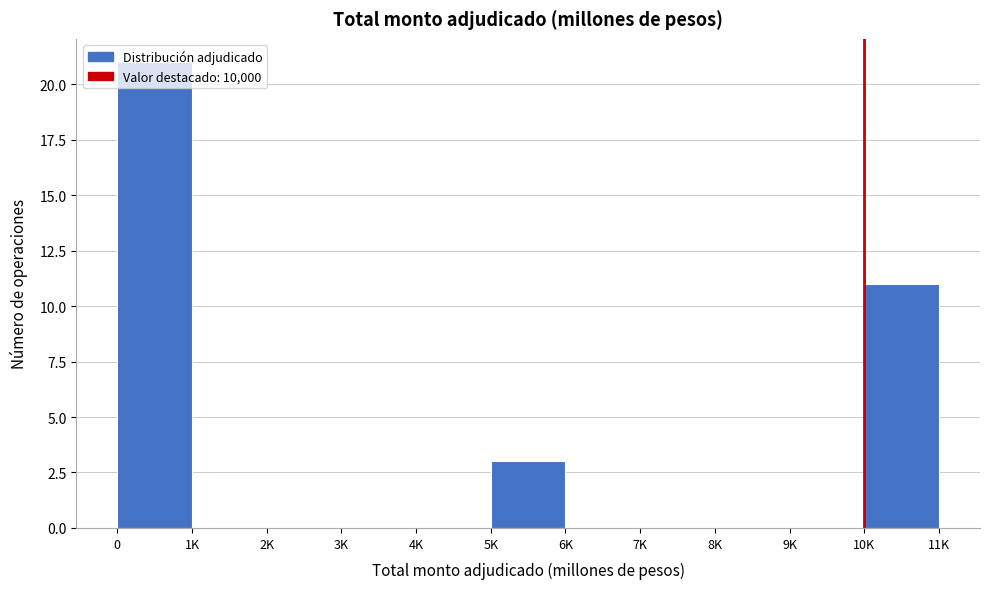

What is the maximum value shown in the chart?

21